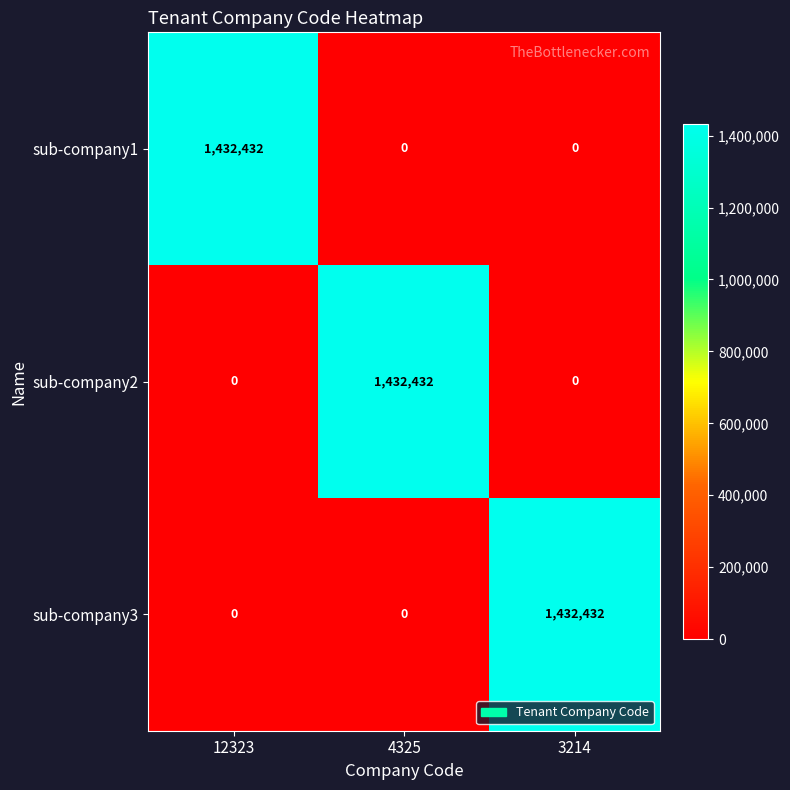

Is the value of sub-company2 at 4325 greater than the value of sub-company3 at 4325?

Yes